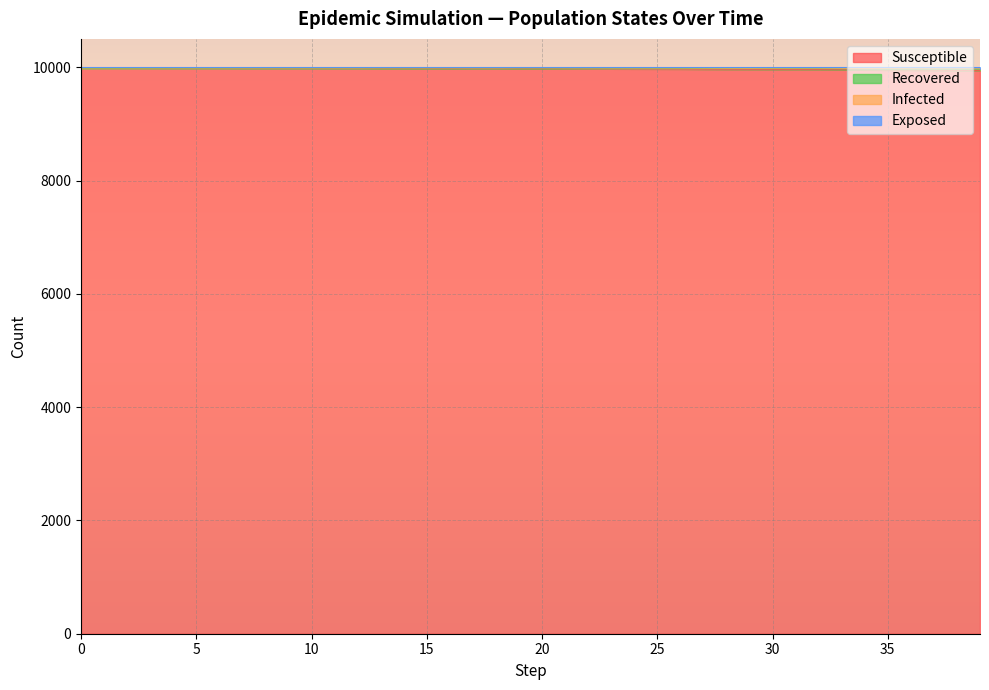

Is it true that susceptible equals 9976 at 5?

True